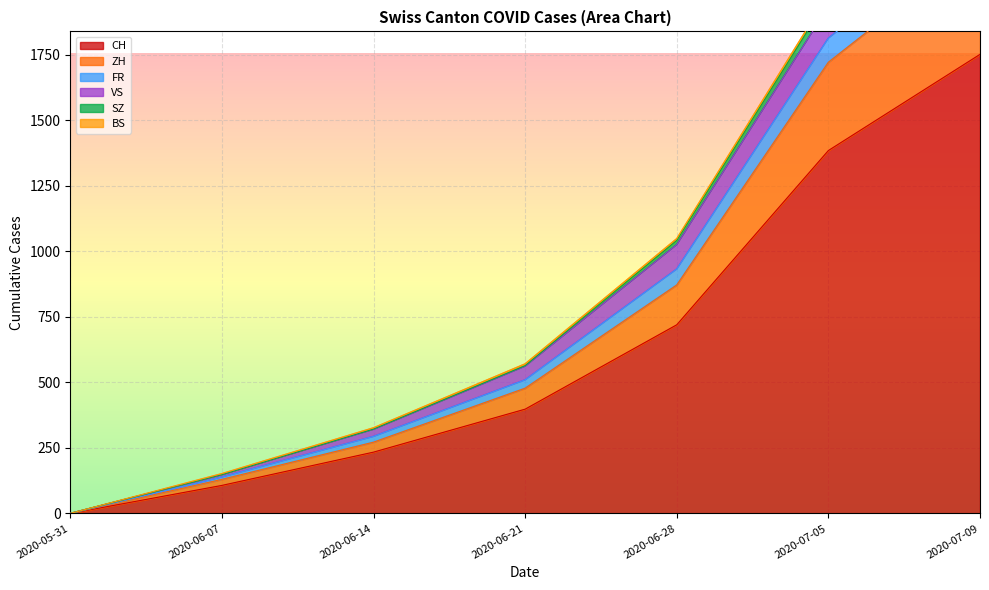

Rank the categories by CH value from lowest to highest.

2020-05-31, 2020-06-07, 2020-06-14, 2020-06-21, 2020-06-28, 2020-07-05, 2020-07-09